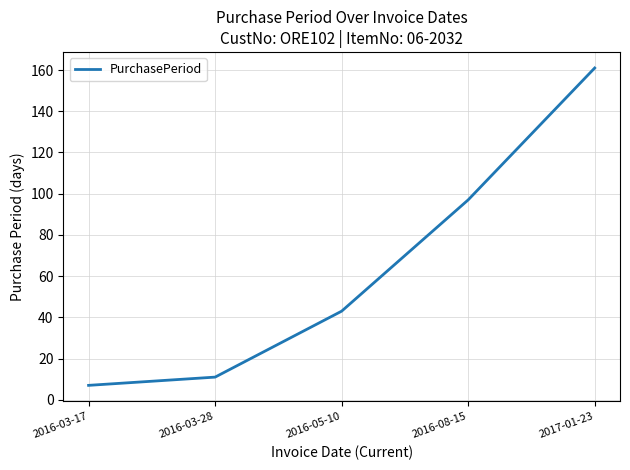

What is the average value?

64